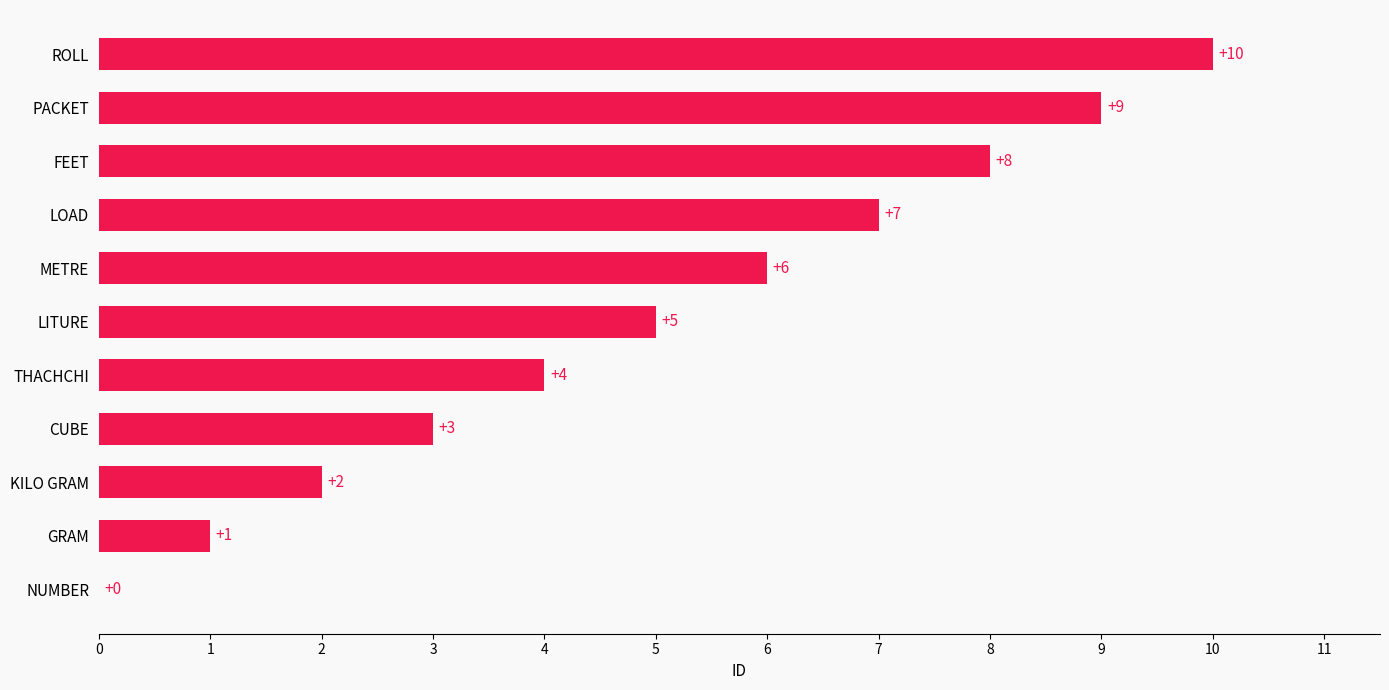

How many values are above zero?

10